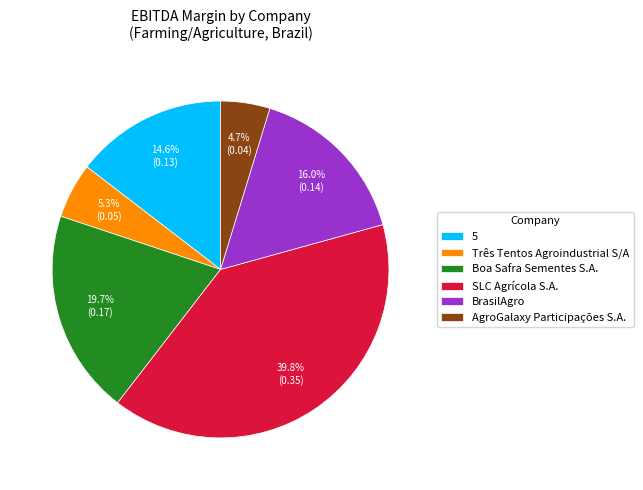

Does Três Tentos Agroindustrial S/A account for over 50% of the chart?

No